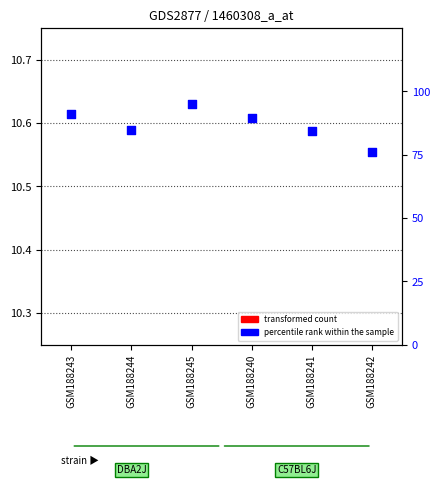

Which series has the widest spread of Y values?

percentile rank within the sample